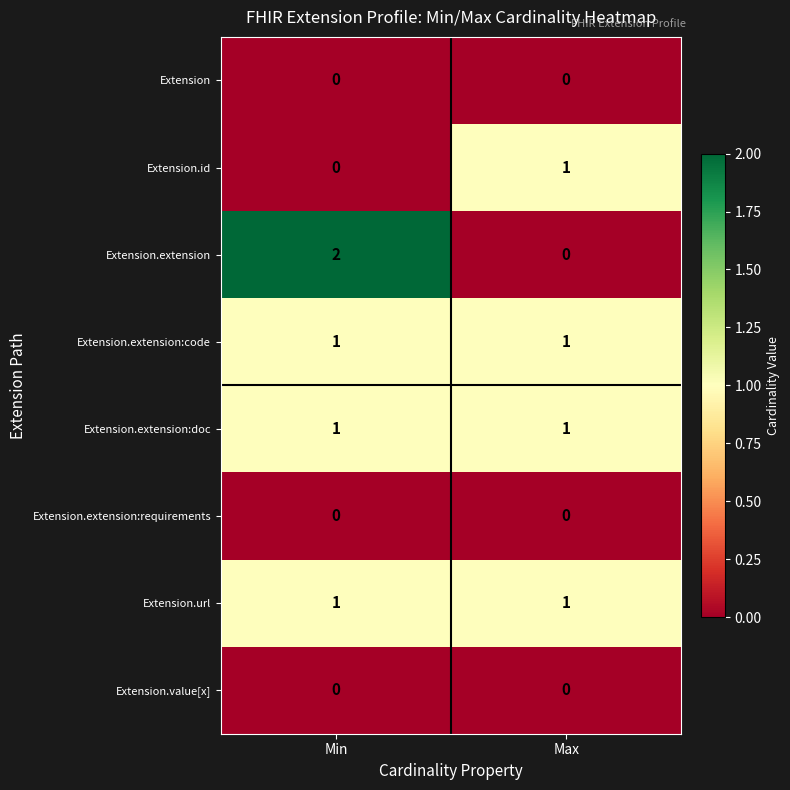

True or false: Extension.extension:doc has a value of 0 at Max.

False